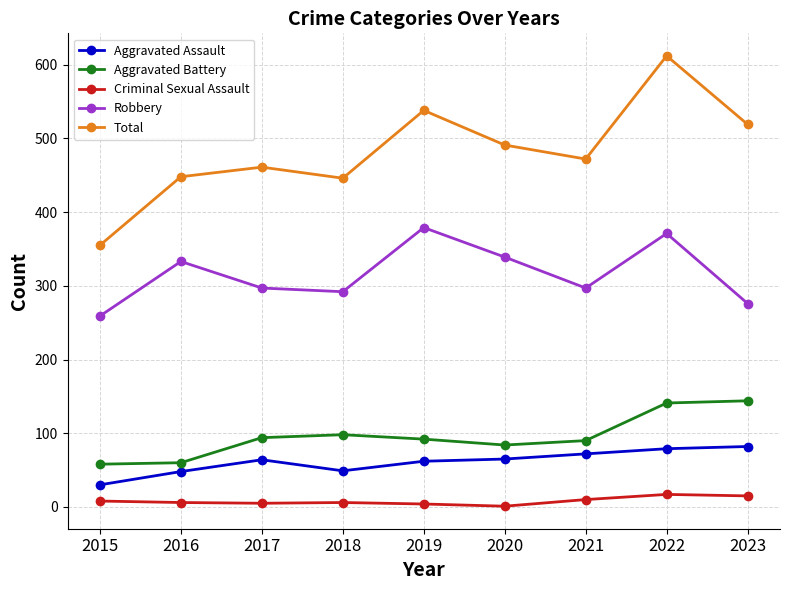

True or false: Robbery and Aggravated Battery intersect in this chart.

False